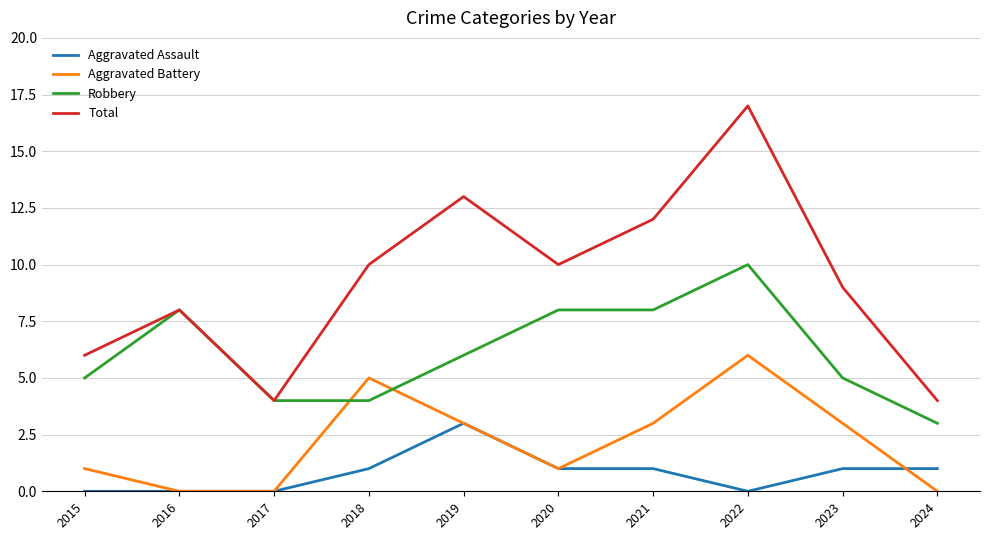

True or false: Total and Aggravated Battery cross at least once.

False